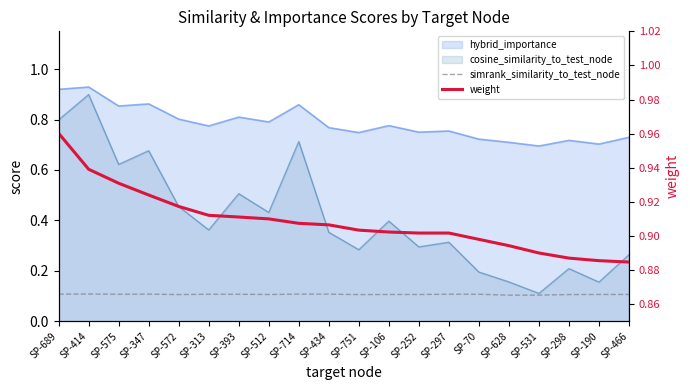

True or false: simrank_similarity_to_test_node and weight intersect in this chart.

False